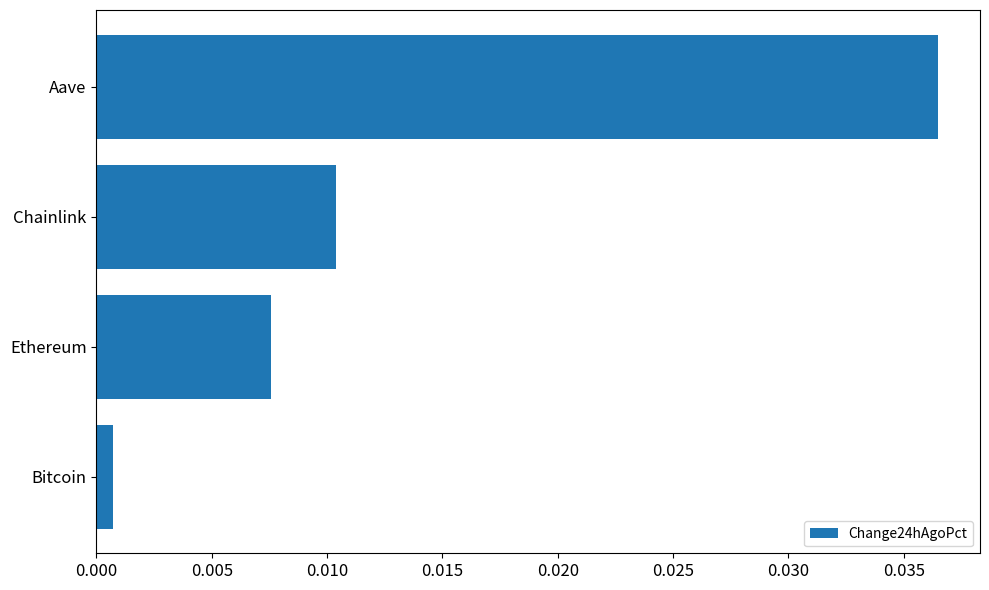

How many distinct data groups are displayed?

1